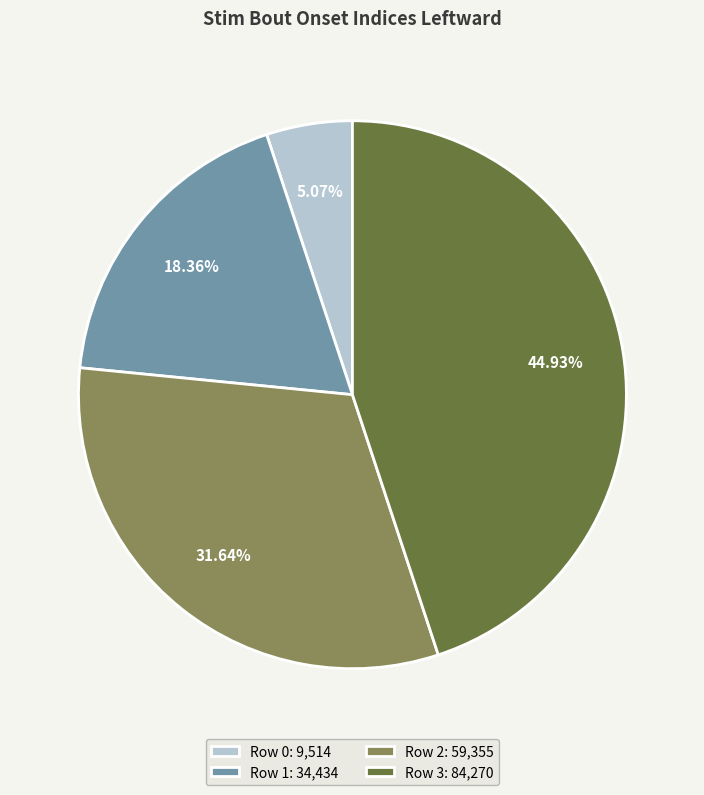

What is the smallest slice in the pie chart?

Row 0